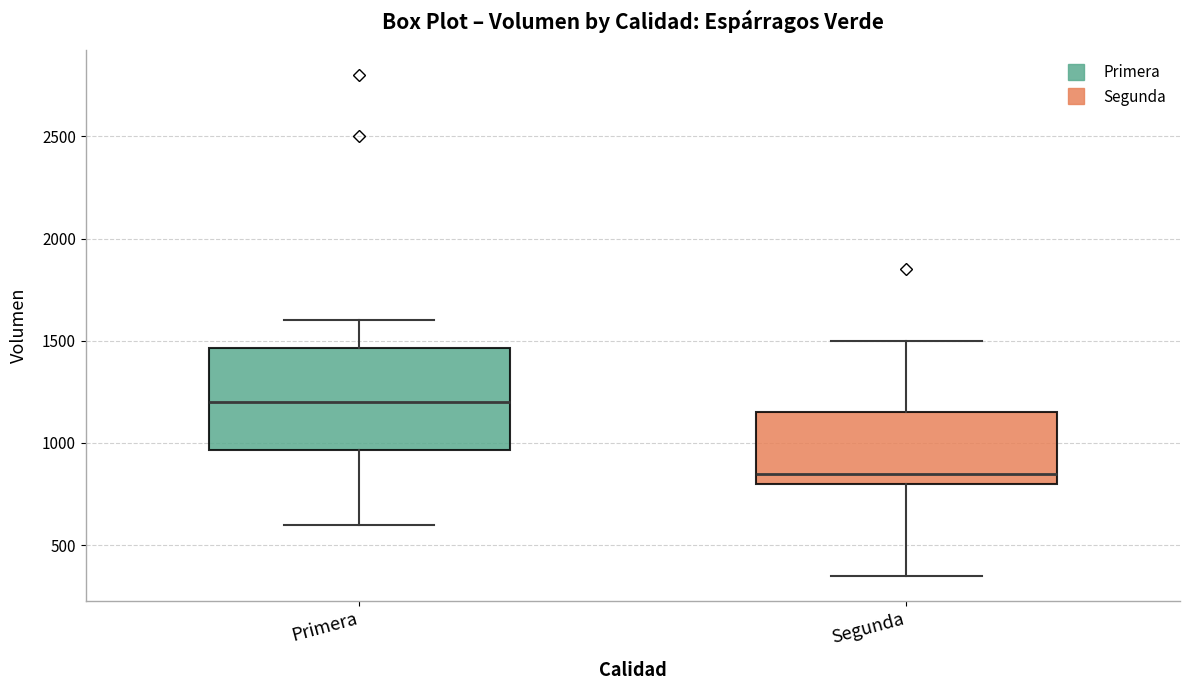

Which box is the tallest, from its lower edge to its upper edge?

Primera